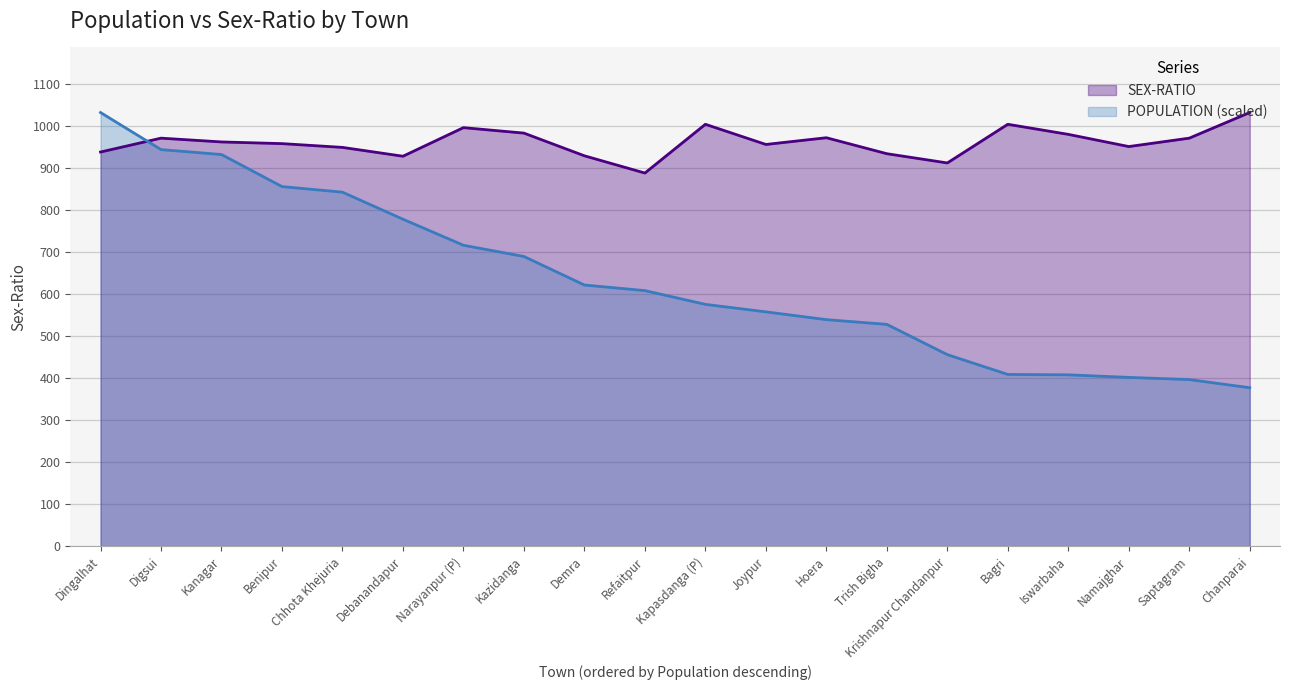

Which category has the lowest value across all series?

Chanparai